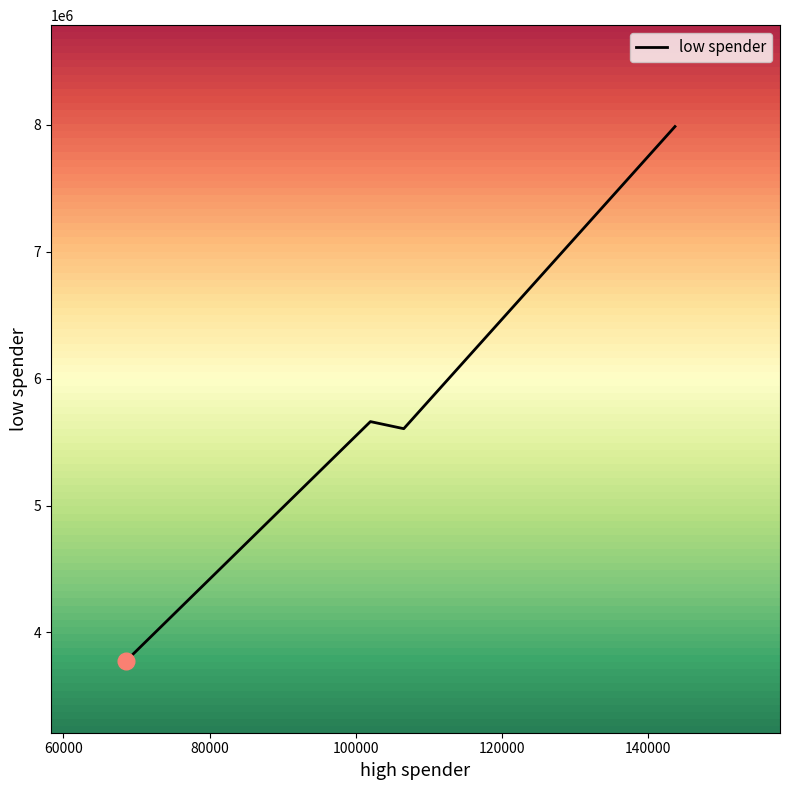

What is the sum of all values?

23028039